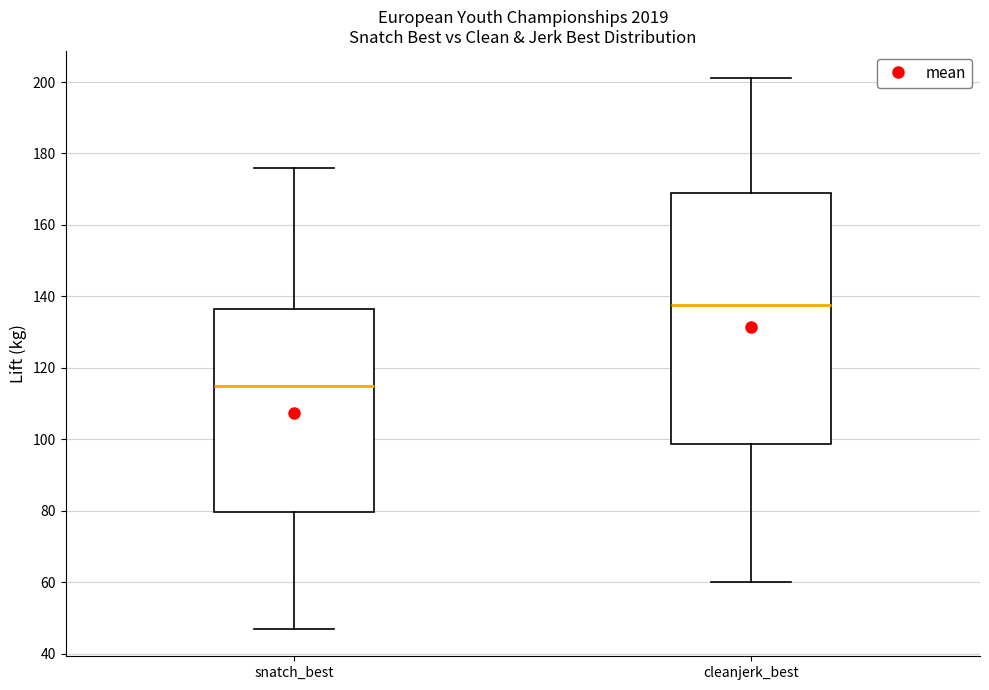

Reading left to right, read every box against the y-axis: the position of its median line, the range the box covers, and the ends of its whiskers. The values are not printed on the chart, so give them approximately, as read against the axis.

snatch_best: median 116, box 80 to 136, whiskers 48 to 176
cleanjerk_best: median 138, box 98 to 170, whiskers 60 to 202